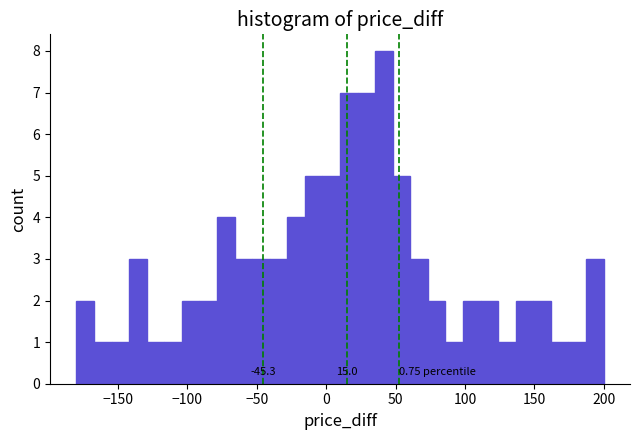

Around what value on the x-axis is the tallest bar? Give the approximate position of its centre, as read against the axis.

40